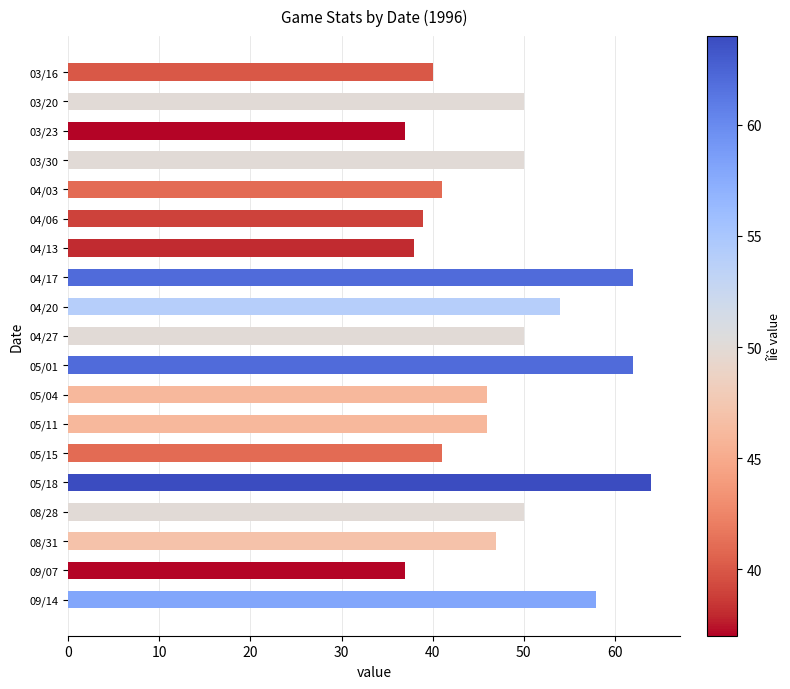

Which has a higher value, 04/20 or 04/06?

04/20